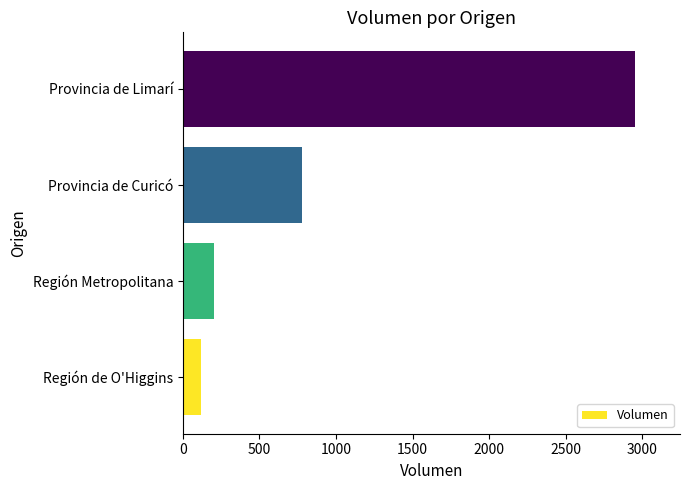

How many values are below 780?

2